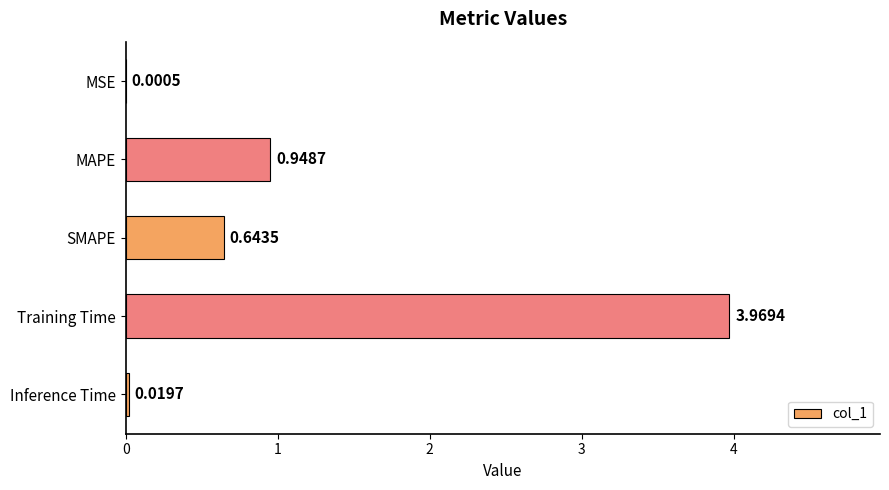

Which label corresponds to the largest value in the chart?

Training Time